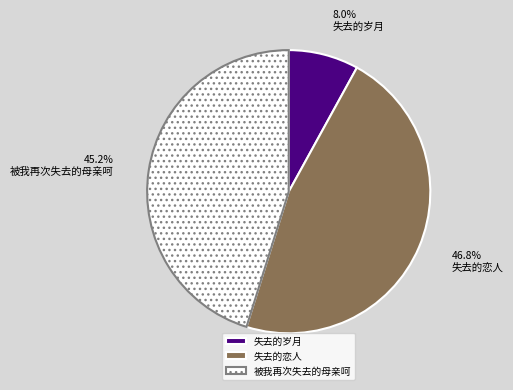

Rank the categories by value from lowest to highest.

失去的岁月, 被我再次失去的母亲呵, 失去的恋人